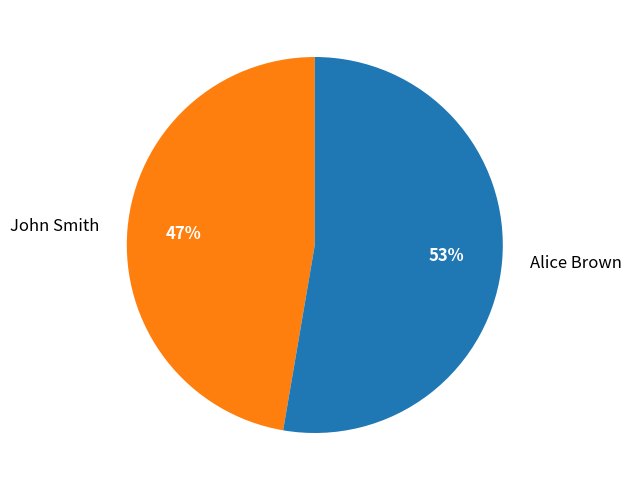

Rank the categories by value from lowest to highest.

John Smith, Alice Brown